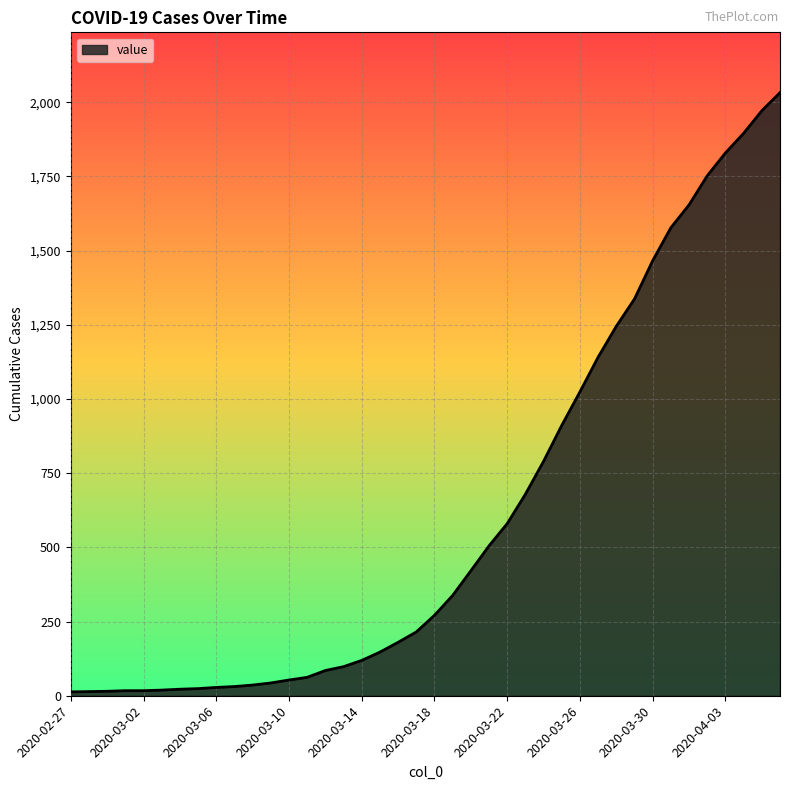

What is the average value?

616